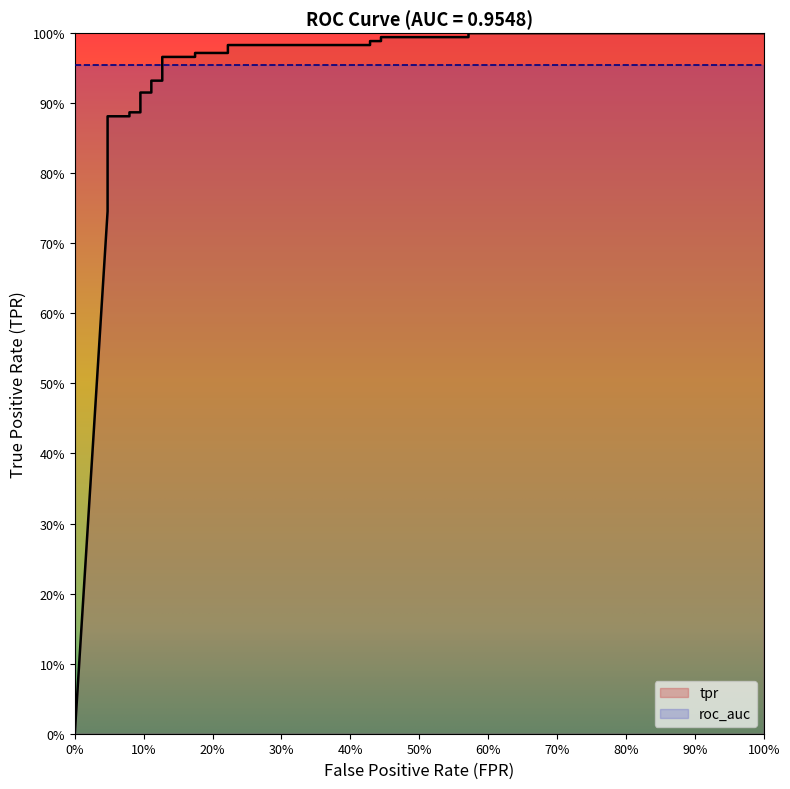

Reading left to right, transcribe all the data shown in this chart.

0.0	0.7	0.8	0.8	0.8	0.8	0.9	0.9	0.9	0.9	0.9	0.9	0.9	0.9	1.0	1.0	1.0	1.0	1.0	1.0	1.0	1.0	1.0	1.0	1.0	1.0